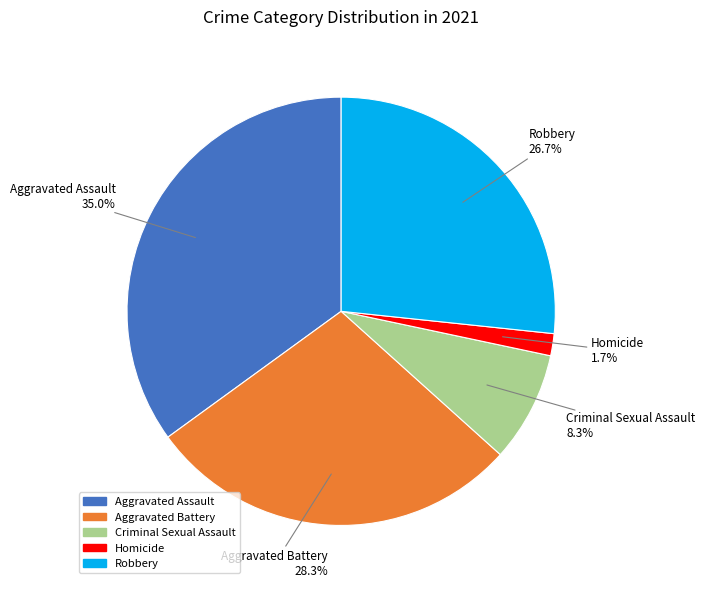

Does Aggravated Battery represent more than half of the total?

No